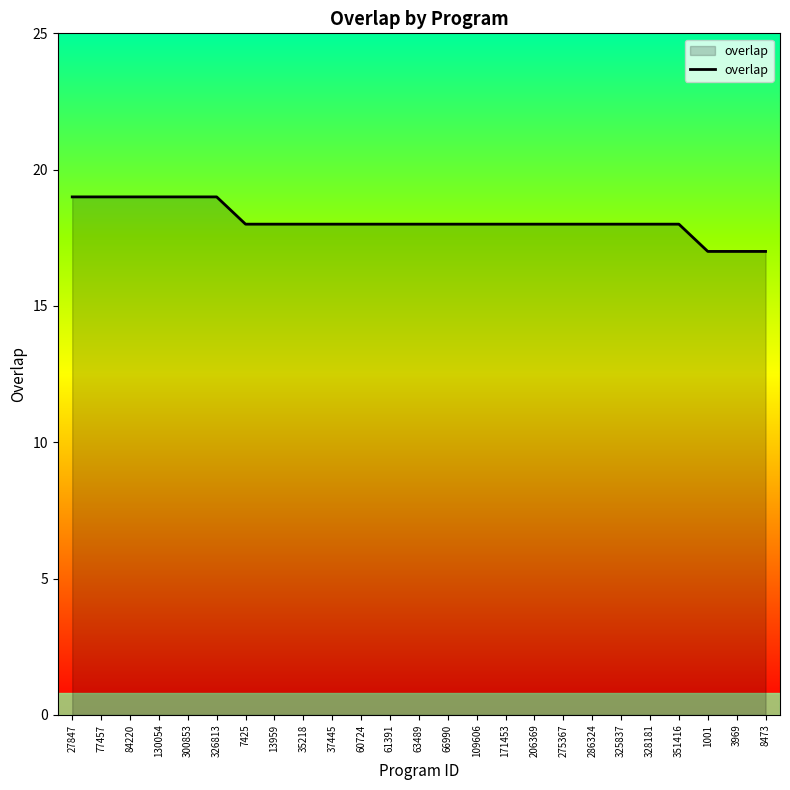

Is it true that the value at 300853 is 27?

False